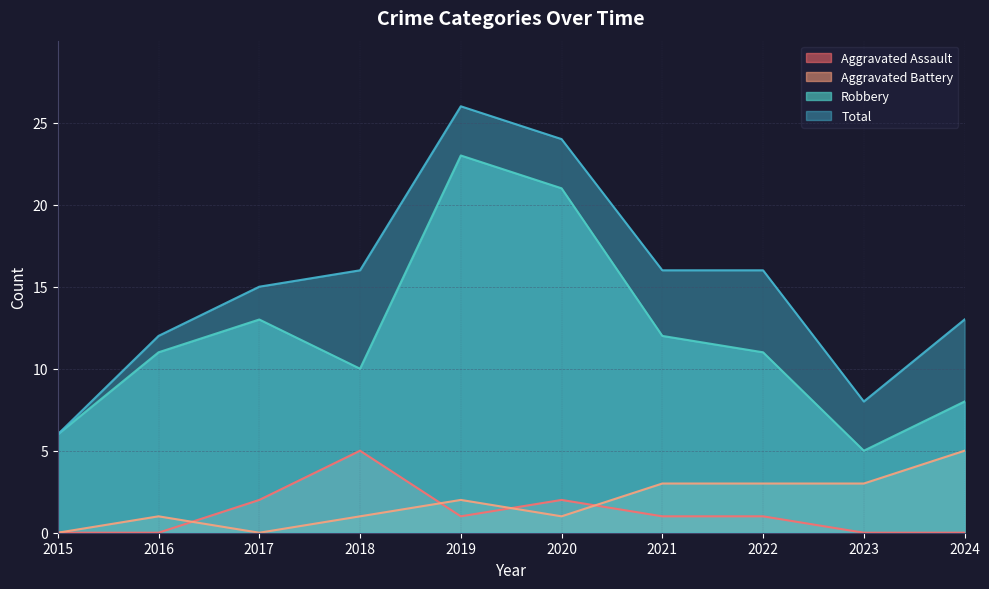

Where does the Aggravated Assault series first go above 1?

2017